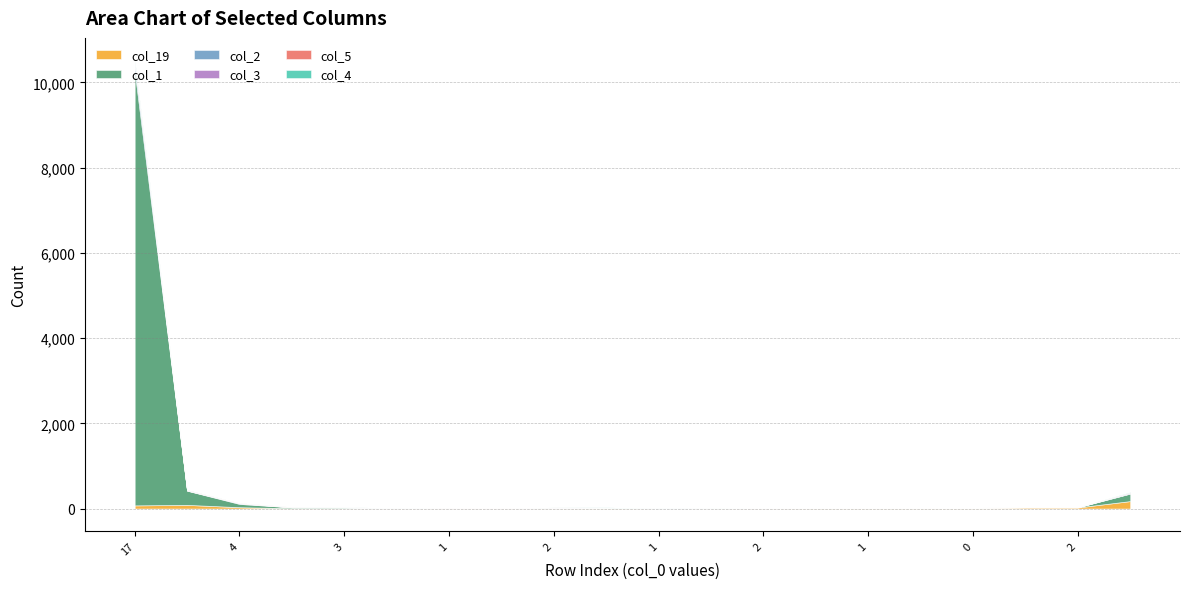

Reading left to right, list all the values displayed in this chart.

col_19: 17=75	13=87	4=32	12=8	3=5	9=2	1=3	0=2	2=5	1=11	1=0	2=3	2=3	2=9	1=13	0=17	0=19	1=30	2=27	46=176
col_1: 17=10194	13=333	4=77	12=21	3=21	9=8	1=18	0=7	2=15	1=15	1=3	2=2	2=6	2=5	1=3	0=2	0=5	1=1	2=4	46=176
col_2: 17=155	13=4	4=16	12=1	3=2	9=3	1=1	0=1	2=1	1=0	1=0	2=0	2=0	2=0	1=0	0=0	0=0	1=0	2=1	46=5
col_3: 17=59	13=6	4=1	12=2	3=3	9=3	1=2	0=0	2=4	1=0	1=0	2=0	2=0	2=0	1=0	0=0	0=0	1=0	2=0	46=16
col_5: 17=10	13=5	4=5	12=5	3=0	9=0	1=1	0=2	2=1	1=0	1=0	2=0	2=0	2=0	1=0	0=0	0=0	1=0	2=0	46=6
col_4: 17=23	13=3	4=1	12=1	3=1	9=1	1=0	0=0	2=1	1=3	1=1	2=1	2=0	2=0	1=0	0=0	0=0	1=0	2=0	46=6